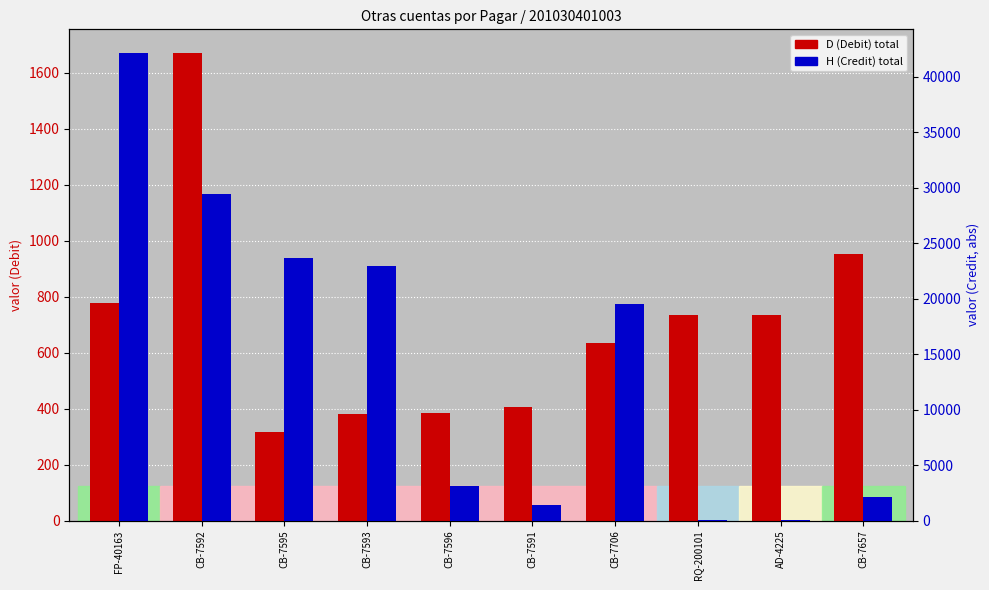

Are the bars grouped side by side (vs. stacked)?

Yes